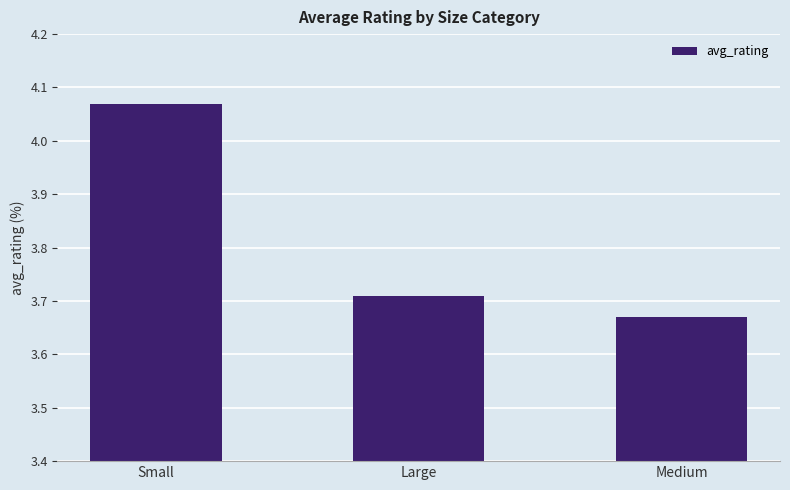

The value at Small is 7.0. True or false?

False